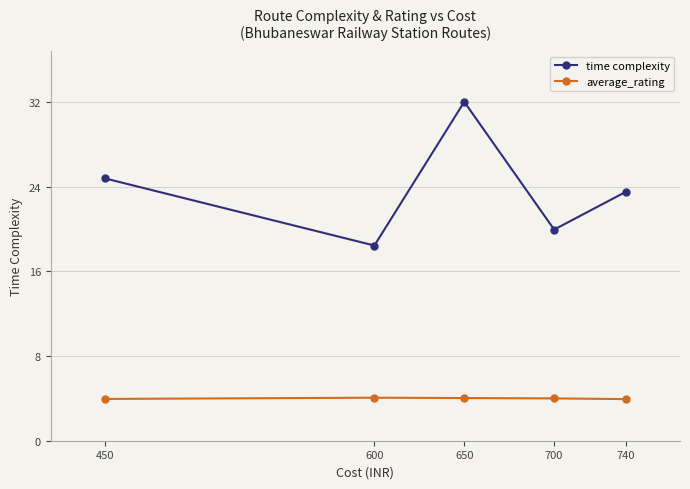

At which category is the sum across all series the highest?

650